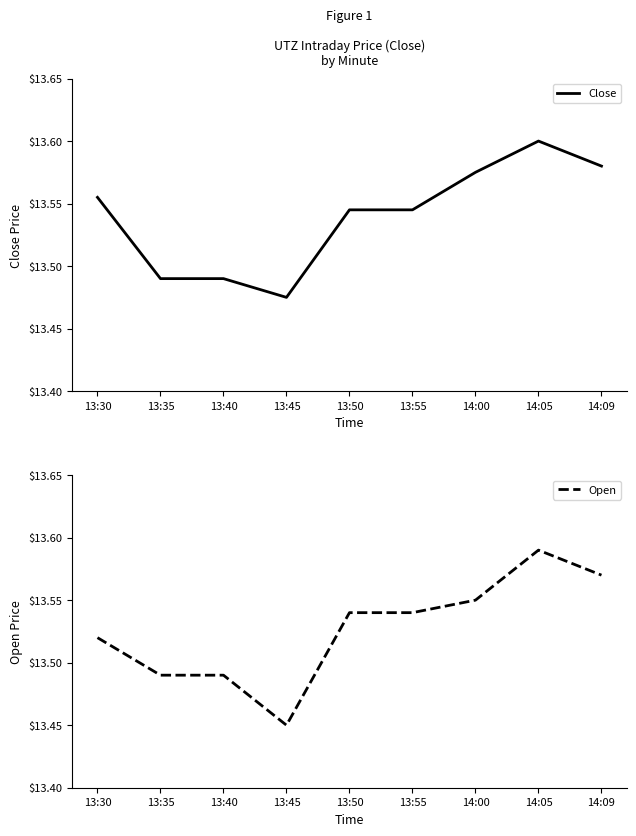

Which category has the highest value in the Close series?

14:05